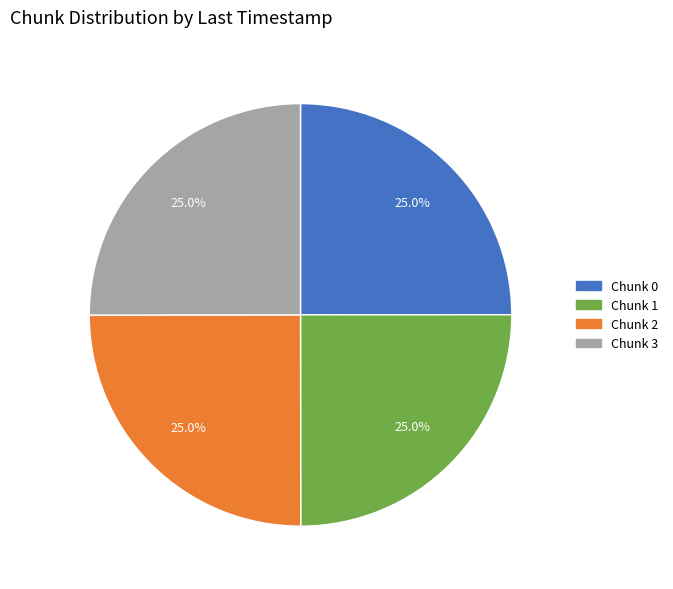

To the nearest percent, what is the combined percentage of Chunk 3 and Chunk 1?

50%